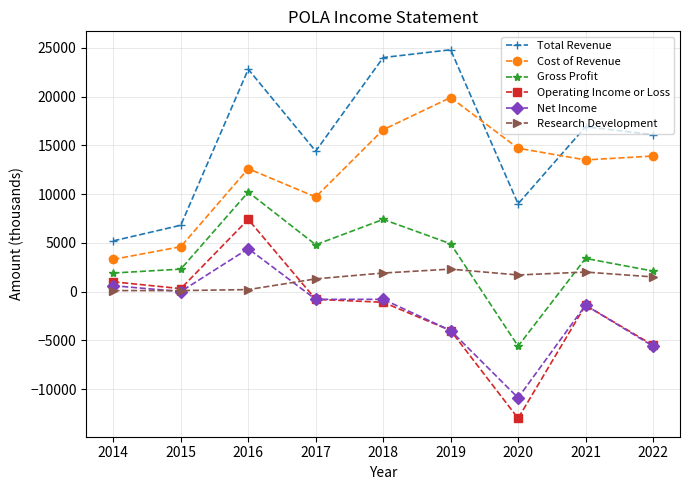

List the series in order of their peak value, highest first.

Total Revenue, Cost of Revenue, Gross Profit, Operating Income or Loss, Net Income, Research Development